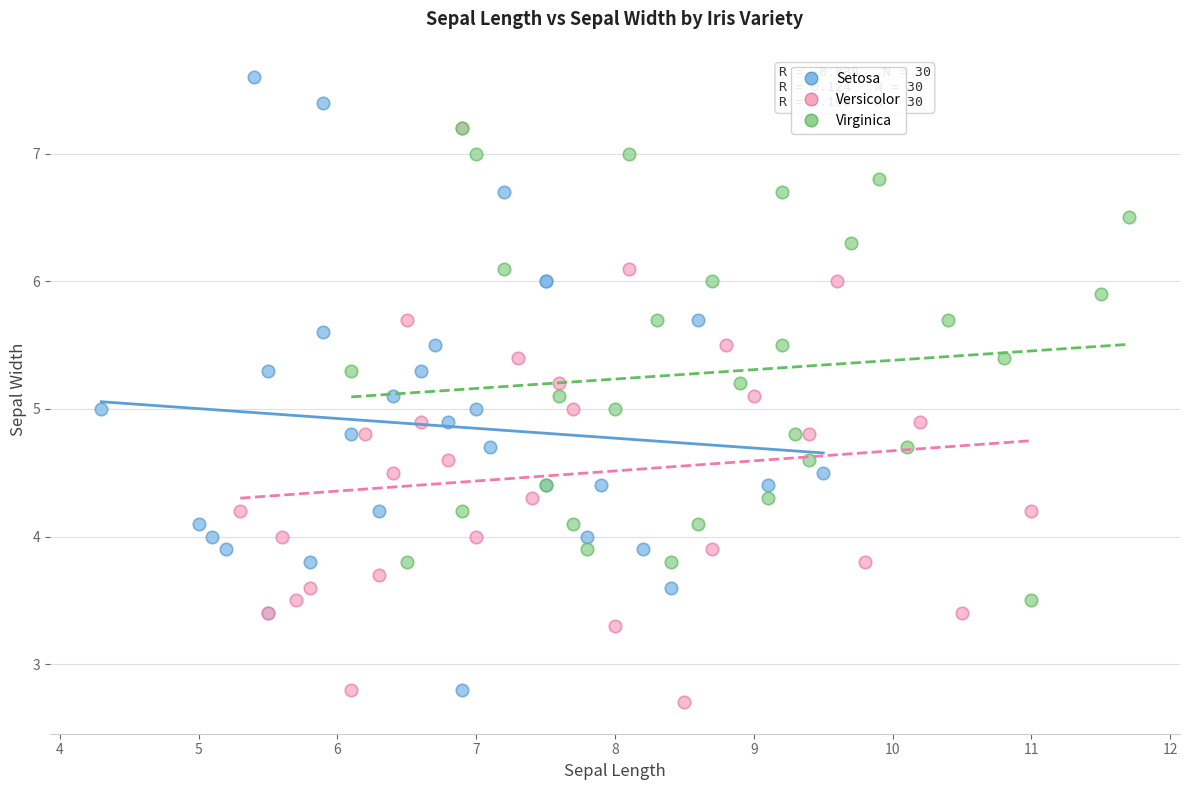

Which series reaches the maximum Y coordinate?

Setosa